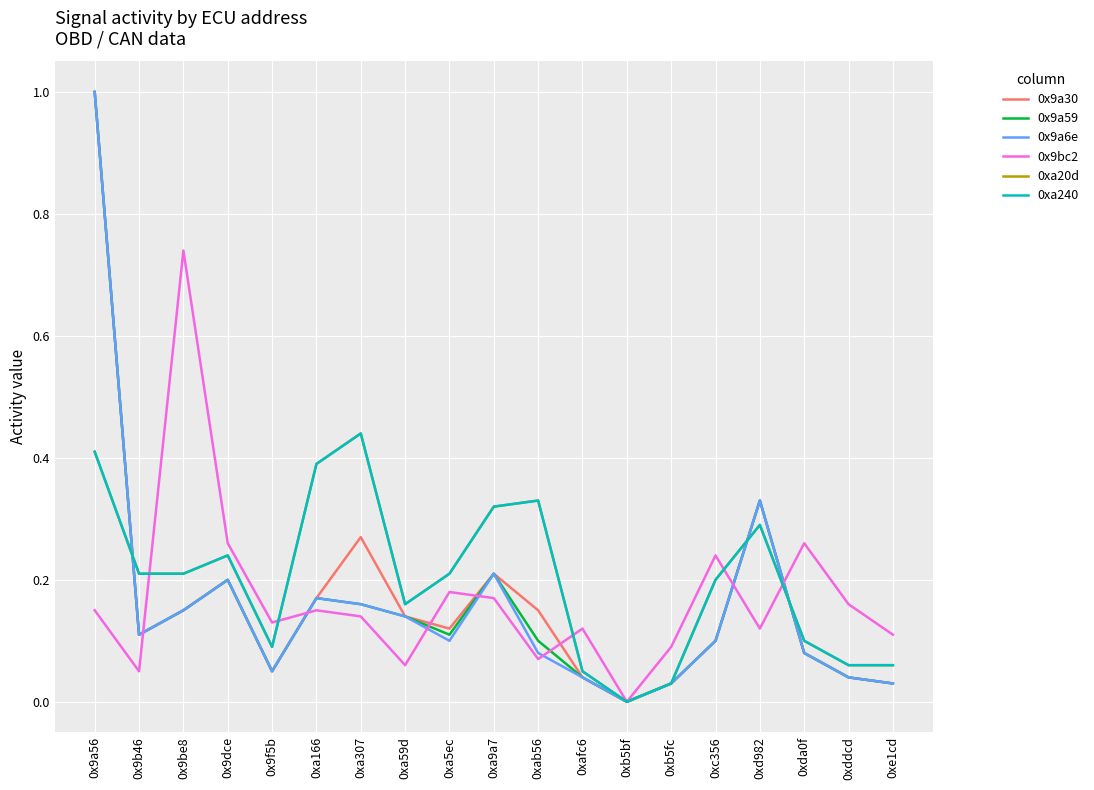

Is this an area chart (filled region under the line)?

No